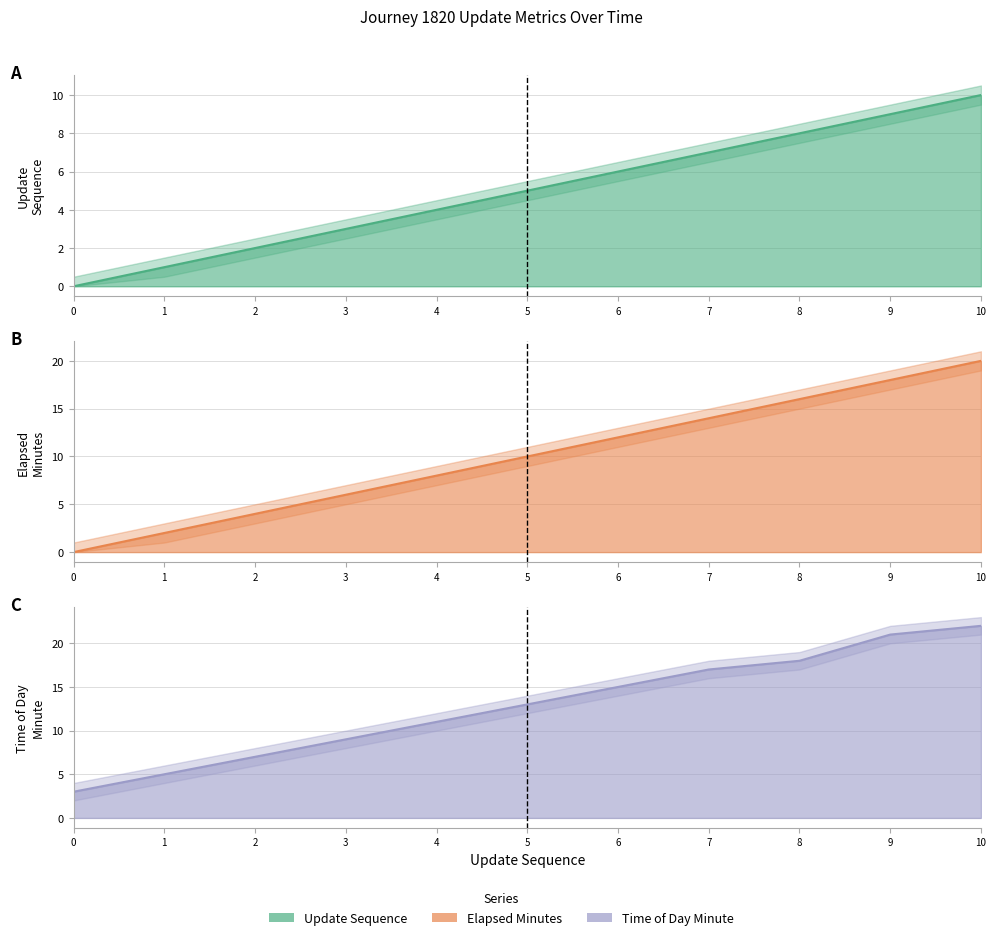

What are all the series names shown in the legend?

update_sequence line, elapsed_minutes line, time_of_day_minute line